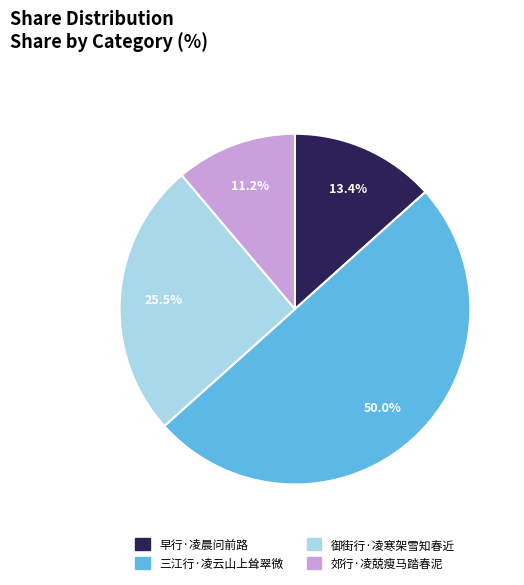

Between 郊行·凌兢瘦马踏春泥 and 三江行·凌云山上耸翠微, which is larger?

三江行·凌云山上耸翠微